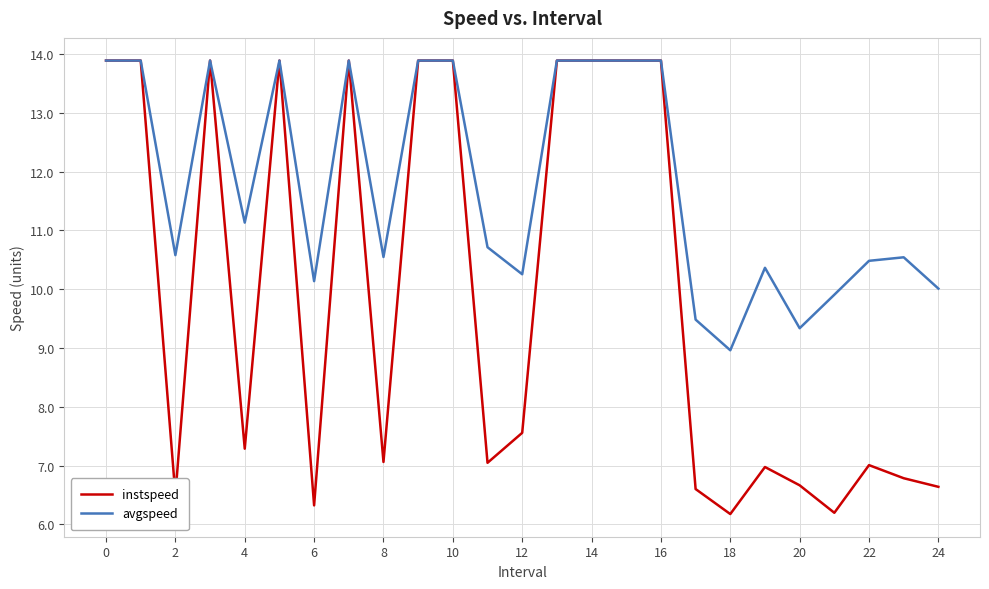

Count the number of categories in the chart.

25